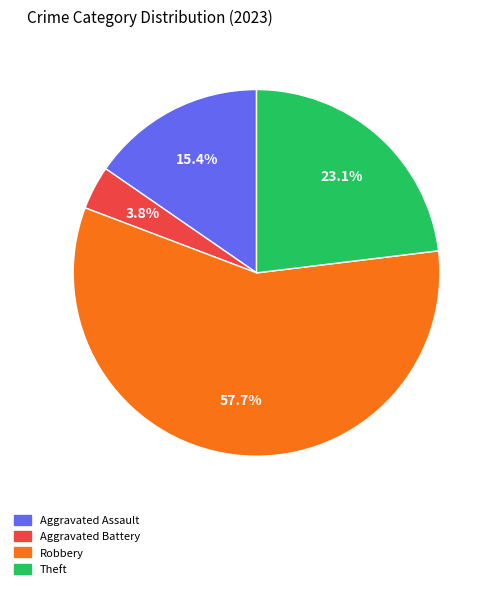

To the nearest percent, what is the average slice percentage?

25%